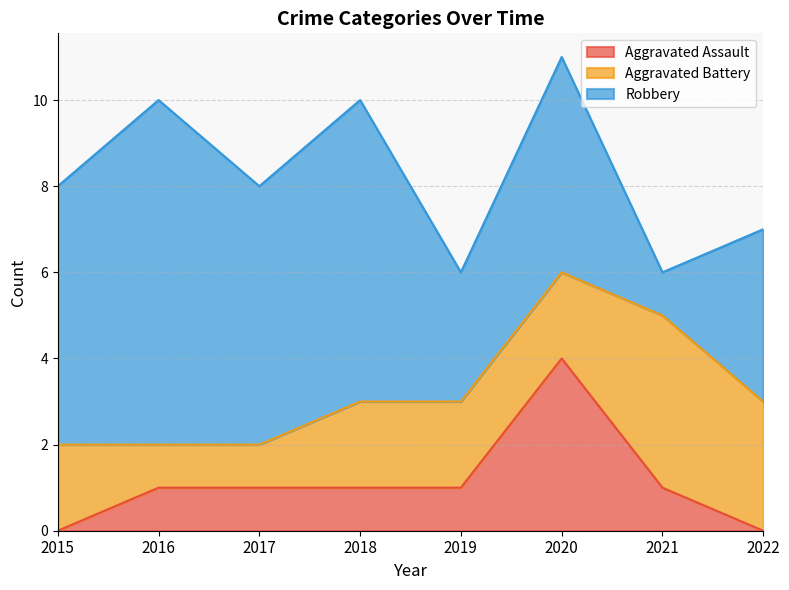

Reading left to right, transcribe all the data shown in this chart.

Aggravated Assault: 2015=0	2016=1	2017=1	2018=1	2019=1	2020=4	2021=1	2022=0
Aggravated Battery: 2015=2	2016=1	2017=1	2018=2	2019=2	2020=2	2021=4	2022=3
Robbery: 2015=6	2016=8	2017=6	2018=7	2019=3	2020=5	2021=1	2022=4